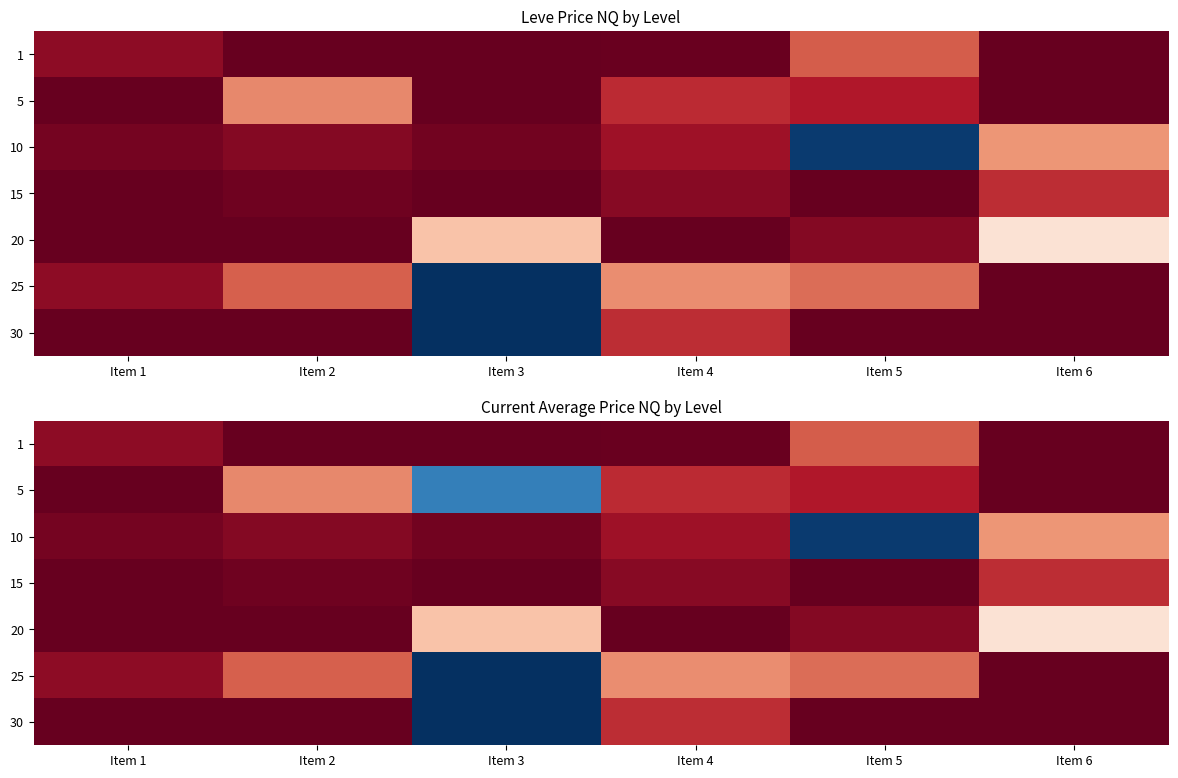

Which has a higher value, Item 6 or Item 3?

Item 3